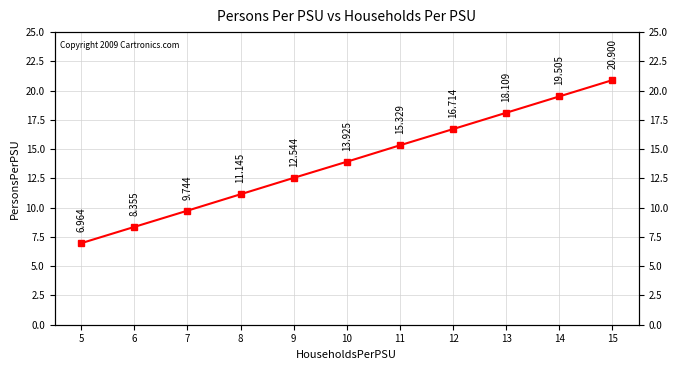

How many values are below 13?

5